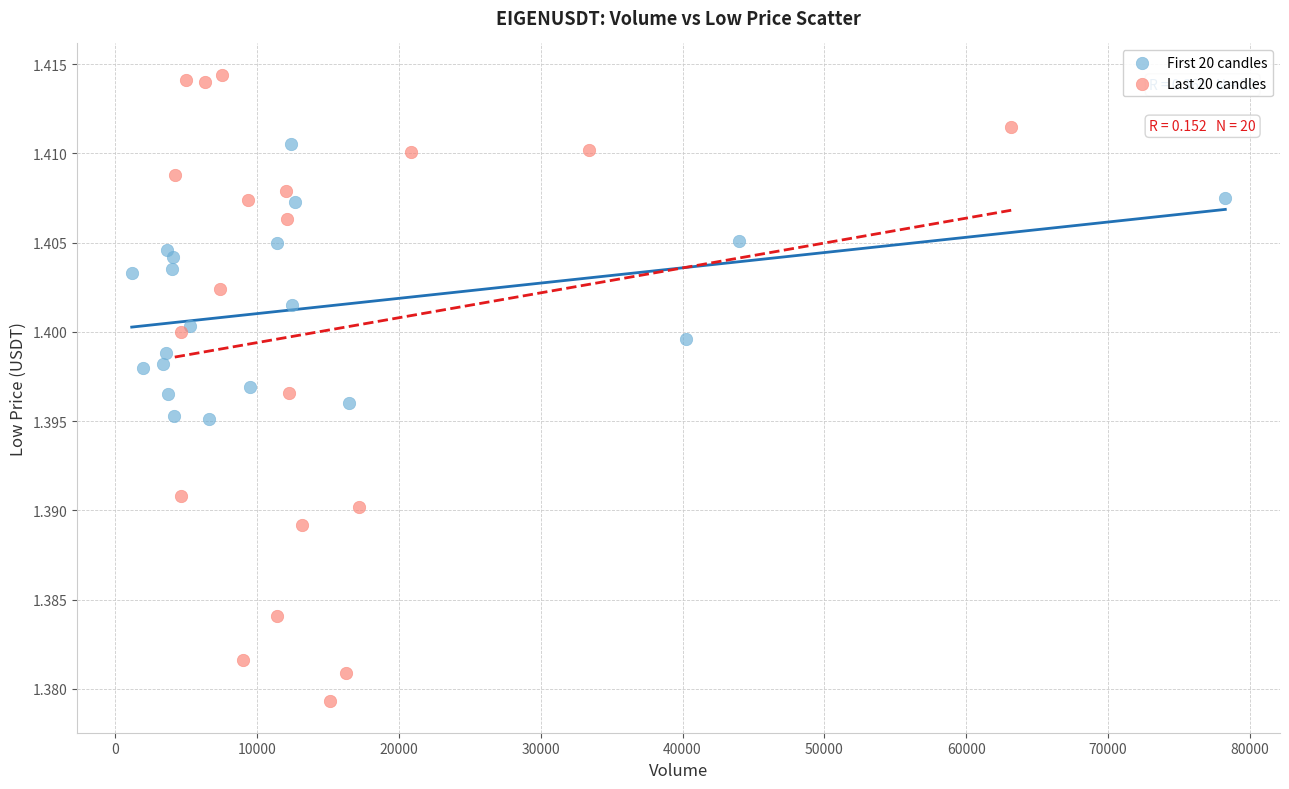

Which series contains the highest Y value?

Last 20 candles